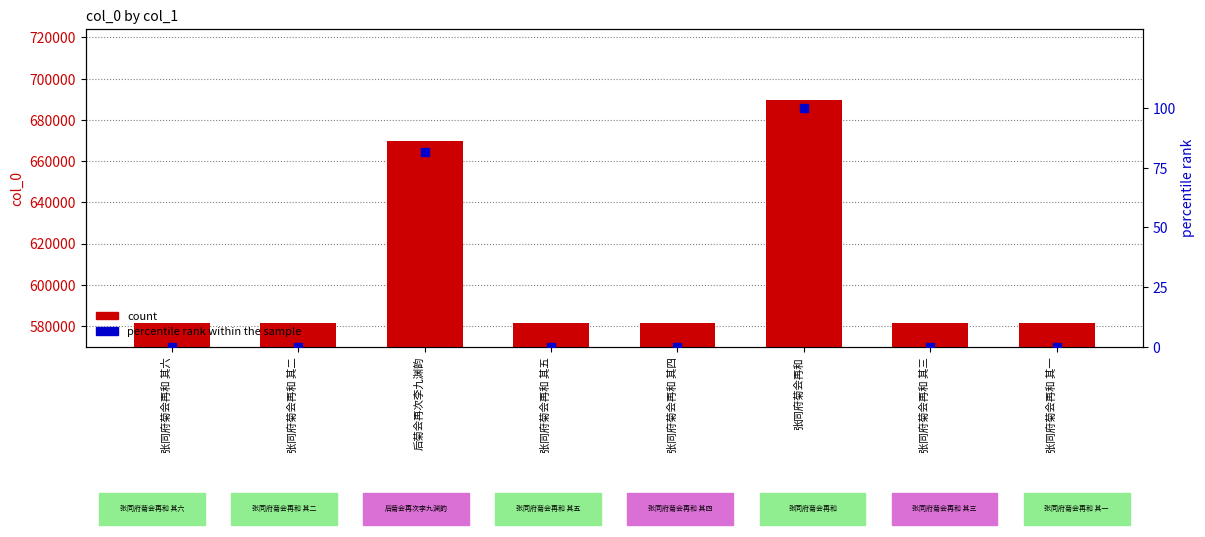

At how many categories does at least one series exceed 511215?

8